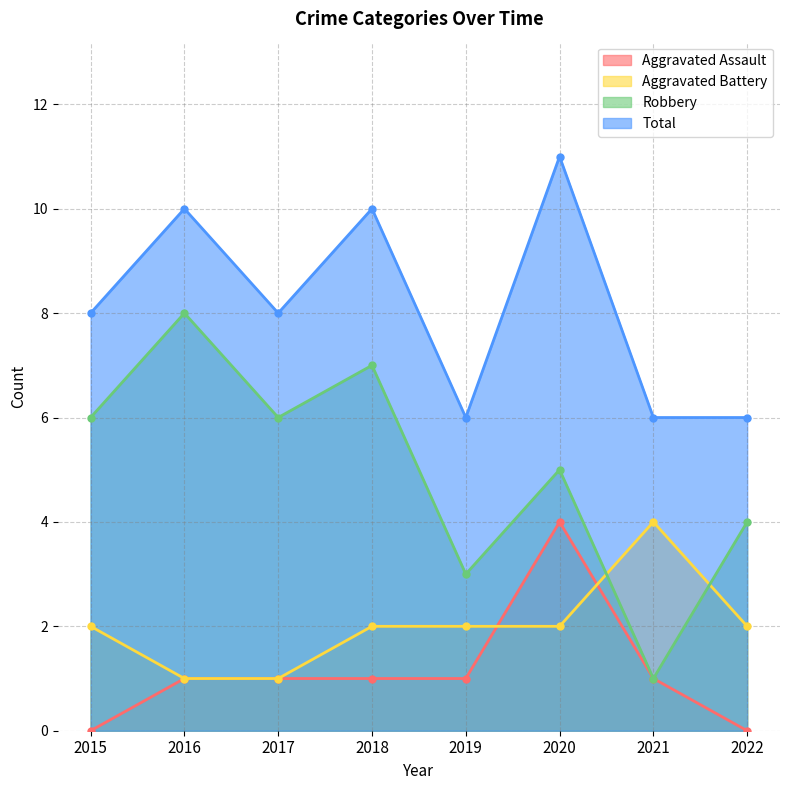

Which series has the widest spread of values?

Robbery